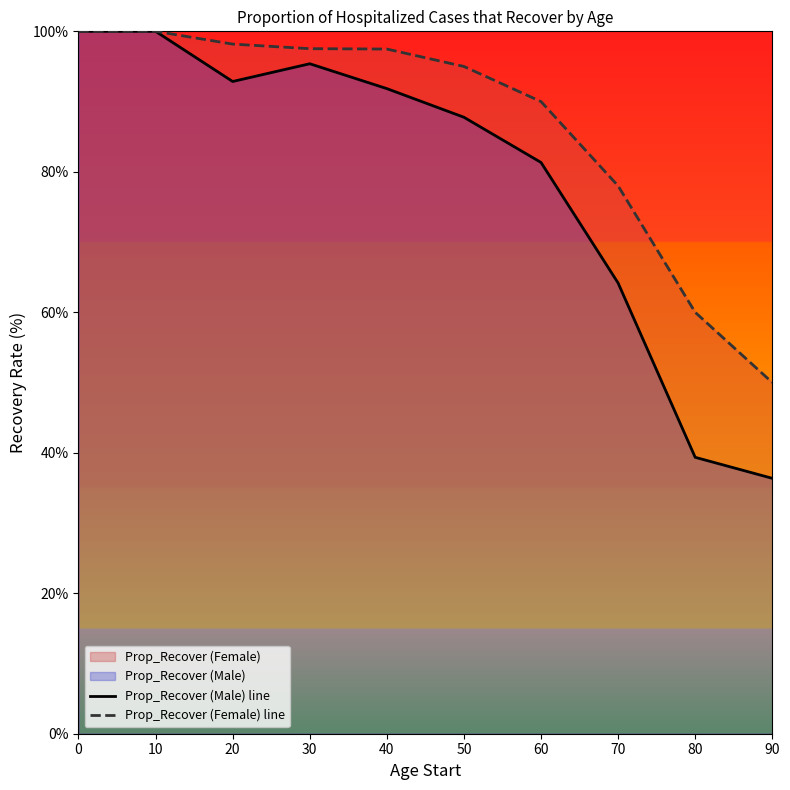

Reading left to right, transcribe all the data shown in this chart.

Prop_Recover (Male) line: 100.0	100.0	92.9	95.4	91.8	87.8	81.3	64.2	39.4	36.4
Prop_Recover (Female) line: 100.0	100.0	98.2	97.5	97.5	95.0	90.0	78.0	60.0	50.0